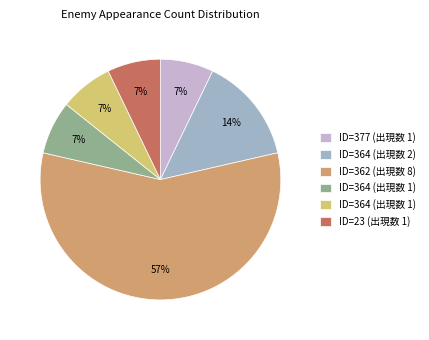

Is there any slice that represents more than half of the pie?

Yes